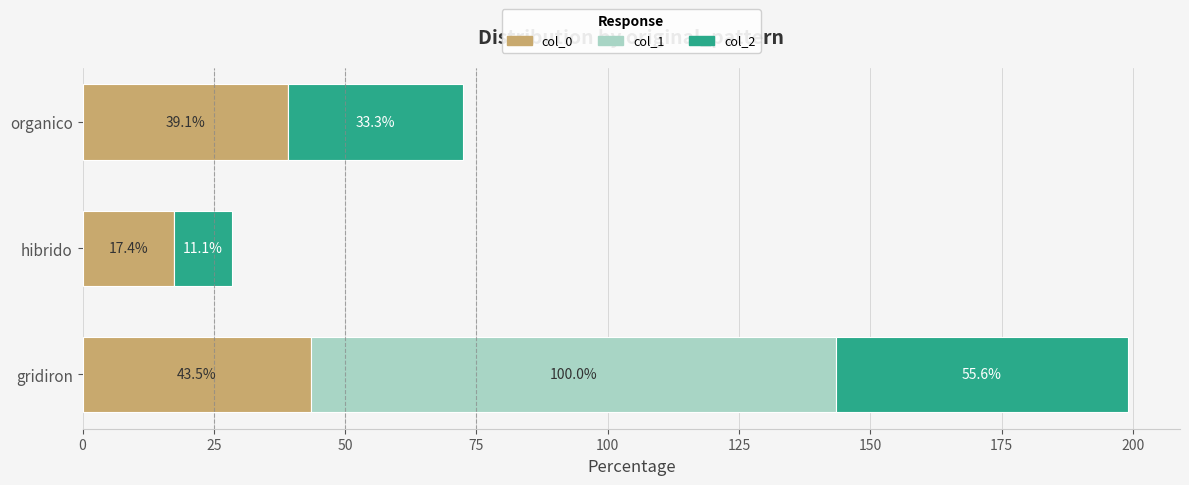

At which category is the sum across all series the highest?

gridiron